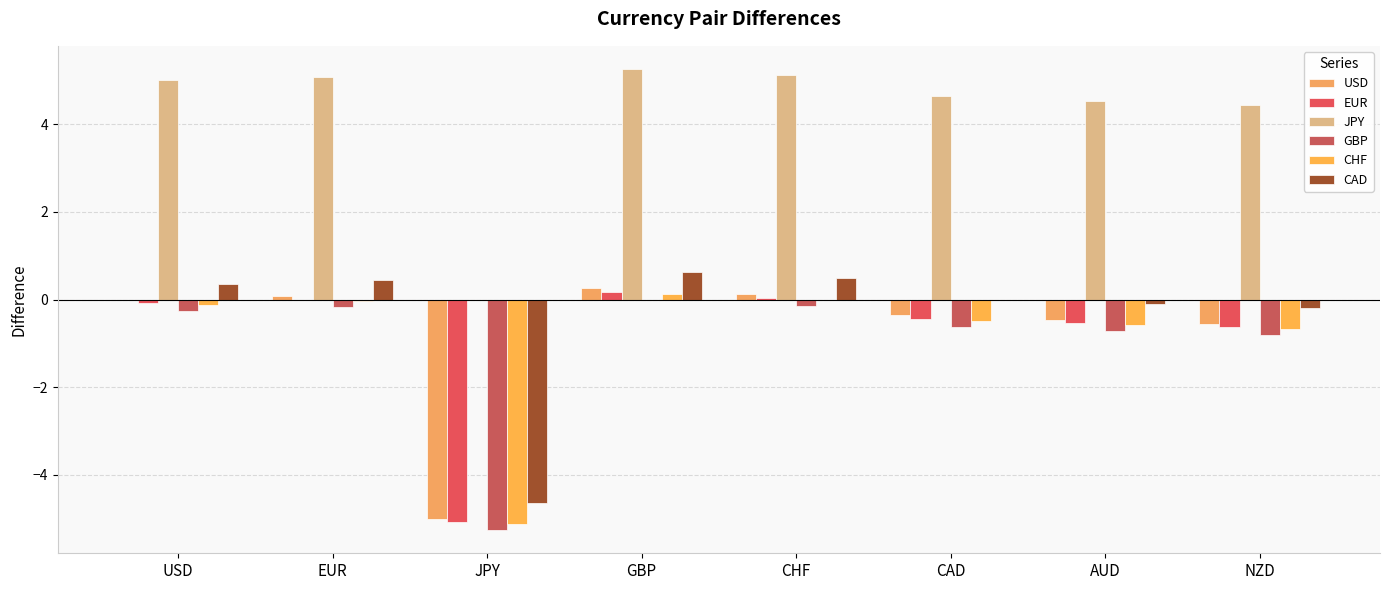

How many groups of bars are there?

8